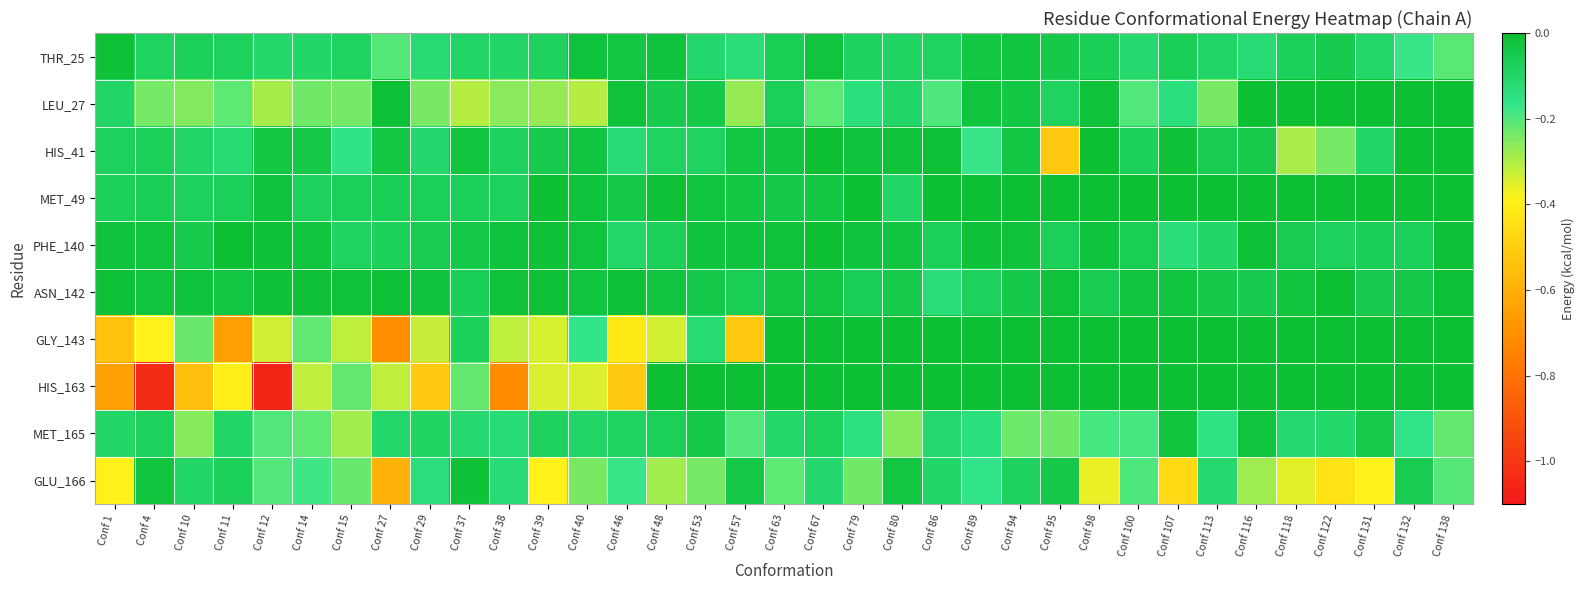

Reading right to left, what are all the values shown in this chart?

THR_25: Conf 138=-0.2	Conf 132=-0.2	Conf 131=-0.1	Conf 122=-0.1	Conf 118=-0.1	Conf 116=-0.1	Conf 113=-0.1	Conf 107=-0.1	Conf 100=-0.1	Conf 98=-0.1	Conf 95=-0.0	Conf 94=-0.0	Conf 89=-0.0	Conf 86=-0.1	Conf 80=-0.1	Conf 79=-0.1	Conf 67=-0.0	Conf 63=-0.1	Conf 57=-0.1	Conf 53=-0.1	Conf 48=-0.0	Conf 46=-0.0	Conf 40=-0.0	Conf 39=-0.1	Conf 38=-0.1	Conf 37=-0.1	Conf 29=-0.1	Conf 27=-0.2	Conf 15=-0.1	Conf 14=-0.1	Conf 12=-0.1	Conf 11=-0.1	Conf 10=-0.1	Conf 4=-0.1	Conf 1=-0.0
LEU_27: Conf 138=0.0	Conf 132=0.0	Conf 131=0.0	Conf 122=0.0	Conf 118=0.0	Conf 116=0.0	Conf 113=-0.2	Conf 107=-0.1	Conf 100=-0.2	Conf 98=-0.0	Conf 95=-0.1	Conf 94=-0.0	Conf 89=-0.0	Conf 86=-0.2	Conf 80=-0.1	Conf 79=-0.1	Conf 67=-0.2	Conf 63=-0.1	Conf 57=-0.3	Conf 53=-0.0	Conf 48=-0.1	Conf 46=-0.0	Conf 40=-0.3	Conf 39=-0.3	Conf 38=-0.3	Conf 37=-0.3	Conf 29=-0.2	Conf 27=-0.0	Conf 15=-0.2	Conf 14=-0.2	Conf 12=-0.3	Conf 11=-0.2	Conf 10=-0.3	Conf 4=-0.2	Conf 1=-0.1
HIS_41: Conf 138=0.0	Conf 132=-0.0	Conf 131=-0.1	Conf 122=-0.2	Conf 118=-0.3	Conf 116=-0.0	Conf 113=-0.1	Conf 107=-0.0	Conf 100=-0.1	Conf 98=-0.0	Conf 95=-0.5	Conf 94=-0.0	Conf 89=-0.2	Conf 86=-0.0	Conf 80=-0.0	Conf 79=-0.0	Conf 67=-0.0	Conf 63=-0.0	Conf 57=-0.0	Conf 53=-0.1	Conf 48=-0.1	Conf 46=-0.1	Conf 40=-0.0	Conf 39=-0.1	Conf 38=-0.1	Conf 37=-0.0	Conf 29=-0.1	Conf 27=-0.0	Conf 15=-0.2	Conf 14=-0.0	Conf 12=-0.0	Conf 11=-0.1	Conf 10=-0.1	Conf 4=-0.1	Conf 1=-0.1
MET_49: Conf 138=0.0	Conf 132=0.0	Conf 131=0.0	Conf 122=0.0	Conf 118=0.0	Conf 116=0.0	Conf 113=0.0	Conf 107=0.0	Conf 100=0.0	Conf 98=0.0	Conf 95=0.0	Conf 94=0.0	Conf 89=0.0	Conf 86=0.0	Conf 80=-0.1	Conf 79=-0.0	Conf 67=-0.0	Conf 63=-0.0	Conf 57=-0.0	Conf 53=-0.0	Conf 48=-0.0	Conf 46=-0.0	Conf 40=-0.0	Conf 39=-0.0	Conf 38=-0.1	Conf 37=-0.1	Conf 29=-0.1	Conf 27=-0.1	Conf 15=-0.1	Conf 14=-0.1	Conf 12=-0.0	Conf 11=-0.1	Conf 10=-0.1	Conf 4=-0.1	Conf 1=-0.1
PHE_140: Conf 138=-0.0	Conf 132=-0.1	Conf 131=-0.1	Conf 122=-0.1	Conf 118=-0.1	Conf 116=-0.0	Conf 113=-0.1	Conf 107=-0.1	Conf 100=-0.1	Conf 98=-0.0	Conf 95=-0.1	Conf 94=-0.0	Conf 89=-0.0	Conf 86=-0.1	Conf 80=-0.0	Conf 79=-0.0	Conf 67=-0.0	Conf 63=-0.0	Conf 57=-0.0	Conf 53=-0.0	Conf 48=-0.1	Conf 46=-0.1	Conf 40=-0.0	Conf 39=-0.0	Conf 38=-0.0	Conf 37=-0.0	Conf 29=-0.1	Conf 27=-0.1	Conf 15=-0.1	Conf 14=-0.0	Conf 12=-0.0	Conf 11=-0.0	Conf 10=-0.1	Conf 4=-0.0	Conf 1=-0.0
ASN_142: Conf 138=-0.0	Conf 132=-0.0	Conf 131=-0.1	Conf 122=-0.0	Conf 118=-0.0	Conf 116=-0.1	Conf 113=-0.0	Conf 107=-0.0	Conf 100=-0.0	Conf 98=-0.1	Conf 95=-0.0	Conf 94=-0.0	Conf 89=-0.1	Conf 86=-0.1	Conf 80=-0.0	Conf 79=-0.1	Conf 67=-0.0	Conf 63=-0.0	Conf 57=-0.1	Conf 53=-0.0	Conf 48=-0.0	Conf 46=-0.0	Conf 40=-0.0	Conf 39=-0.0	Conf 38=-0.0	Conf 37=-0.1	Conf 29=-0.0	Conf 27=-0.0	Conf 15=-0.0	Conf 14=-0.0	Conf 12=-0.0	Conf 11=-0.0	Conf 10=-0.0	Conf 4=-0.0	Conf 1=-0.0
GLY_143: Conf 138=0.0	Conf 132=0.0	Conf 131=0.0	Conf 122=0.0	Conf 118=0.0	Conf 116=0.0	Conf 113=0.0	Conf 107=0.0	Conf 100=0.0	Conf 98=0.0	Conf 95=0.0	Conf 94=0.0	Conf 89=0.0	Conf 86=0.0	Conf 80=0.0	Conf 79=0.0	Conf 67=0.0	Conf 63=0.0	Conf 57=-0.5	Conf 53=-0.1	Conf 48=-0.3	Conf 46=-0.4	Conf 40=-0.2	Conf 39=-0.3	Conf 38=-0.3	Conf 37=-0.1	Conf 29=-0.3	Conf 27=-0.7	Conf 15=-0.3	Conf 14=-0.2	Conf 12=-0.3	Conf 11=-0.7	Conf 10=-0.2	Conf 4=-0.4	Conf 1=-0.5
HIS_163: Conf 138=0.0	Conf 132=0.0	Conf 131=0.0	Conf 122=0.0	Conf 118=0.0	Conf 116=0.0	Conf 113=0.0	Conf 107=0.0	Conf 100=0.0	Conf 98=0.0	Conf 95=0.0	Conf 94=0.0	Conf 89=0.0	Conf 86=0.0	Conf 80=0.0	Conf 79=0.0	Conf 67=0.0	Conf 63=0.0	Conf 57=0.0	Conf 53=0.0	Conf 48=0.0	Conf 46=-0.5	Conf 40=-0.3	Conf 39=-0.3	Conf 38=-0.7	Conf 37=-0.2	Conf 29=-0.5	Conf 27=-0.3	Conf 15=-0.2	Conf 14=-0.3	Conf 12=-1.1	Conf 11=-0.4	Conf 10=-0.5	Conf 4=-1.0	Conf 1=-0.6
MET_165: Conf 138=-0.2	Conf 132=-0.2	Conf 131=-0.1	Conf 122=-0.1	Conf 118=-0.1	Conf 116=-0.0	Conf 113=-0.2	Conf 107=-0.0	Conf 100=-0.2	Conf 98=-0.2	Conf 95=-0.2	Conf 94=-0.2	Conf 89=-0.1	Conf 86=-0.1	Conf 80=-0.3	Conf 79=-0.1	Conf 67=-0.1	Conf 63=-0.1	Conf 57=-0.2	Conf 53=-0.0	Conf 48=-0.1	Conf 46=-0.1	Conf 40=-0.1	Conf 39=-0.1	Conf 38=-0.1	Conf 37=-0.1	Conf 29=-0.1	Conf 27=-0.1	Conf 15=-0.3	Conf 14=-0.2	Conf 12=-0.2	Conf 11=-0.1	Conf 10=-0.3	Conf 4=-0.1	Conf 1=-0.1
GLU_166: Conf 138=-0.2	Conf 132=-0.1	Conf 131=-0.4	Conf 122=-0.4	Conf 118=-0.4	Conf 116=-0.3	Conf 113=-0.1	Conf 107=-0.5	Conf 100=-0.2	Conf 98=-0.4	Conf 95=-0.0	Conf 94=-0.1	Conf 89=-0.2	Conf 86=-0.1	Conf 80=-0.0	Conf 79=-0.2	Conf 67=-0.1	Conf 63=-0.2	Conf 57=-0.0	Conf 53=-0.2	Conf 48=-0.3	Conf 46=-0.2	Conf 40=-0.2	Conf 39=-0.4	Conf 38=-0.1	Conf 37=-0.0	Conf 29=-0.1	Conf 27=-0.6	Conf 15=-0.2	Conf 14=-0.2	Conf 12=-0.2	Conf 11=-0.1	Conf 10=-0.1	Conf 4=-0.0	Conf 1=-0.4